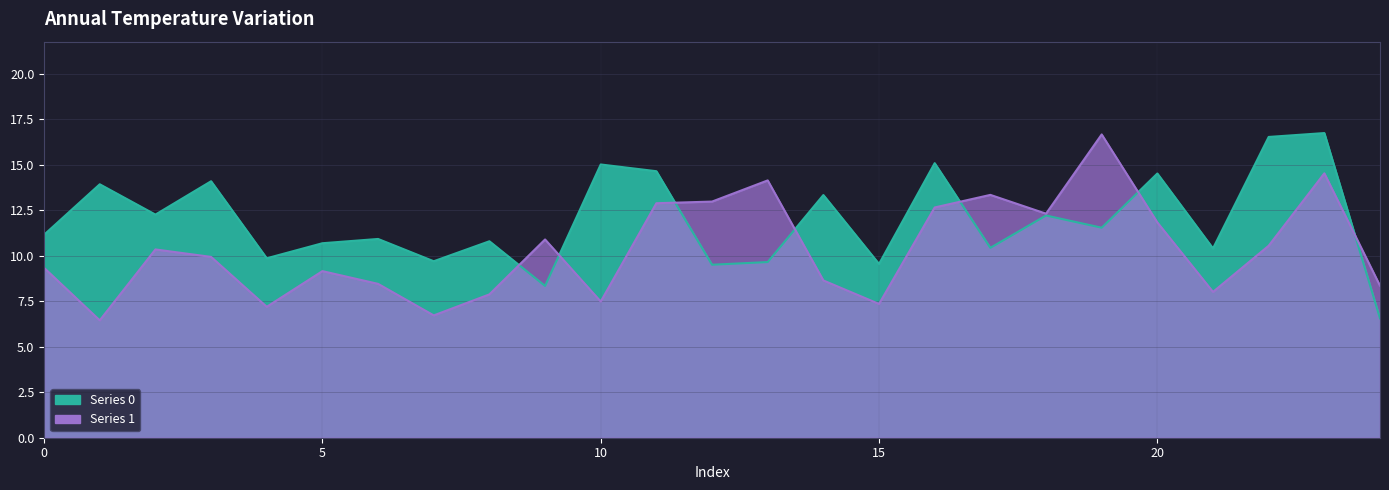

Which has a higher value, 1 or 11?

11